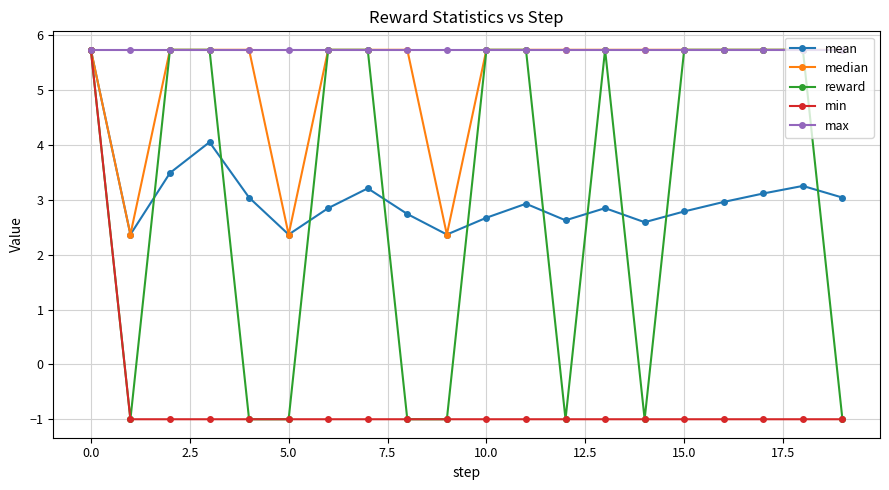

What is the greatest value displayed?

5.7